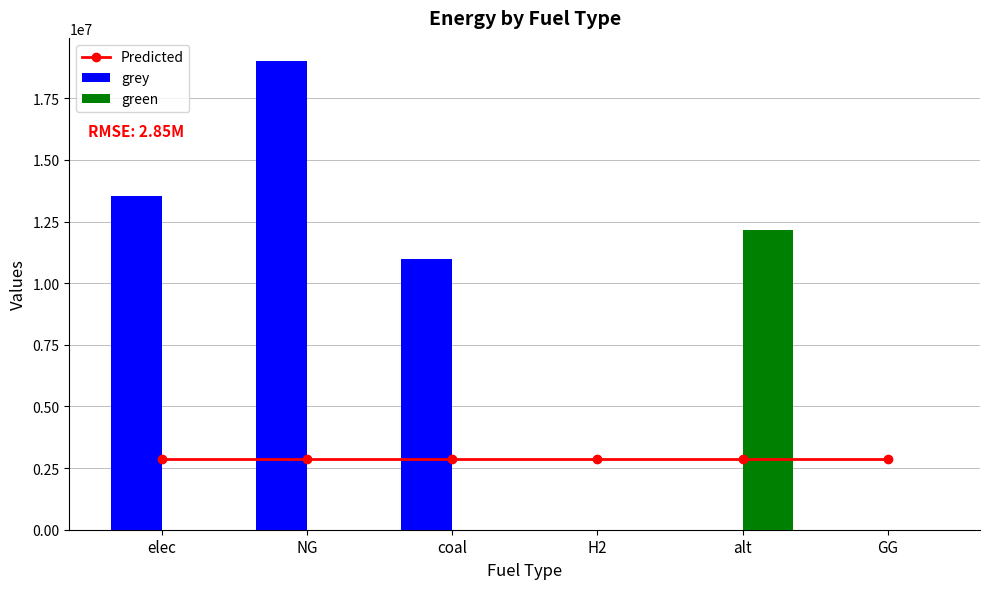

At which category is the sum across all series the highest?

NG